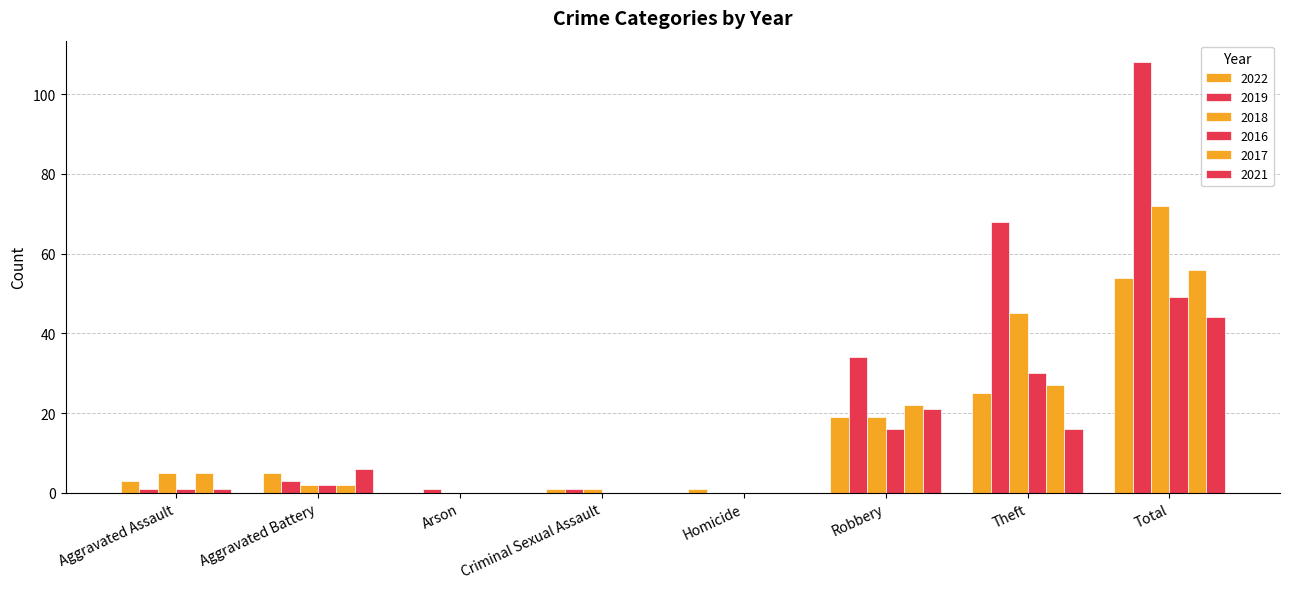

Is it true that 2021 equals 2 at Aggravated Assault?

False